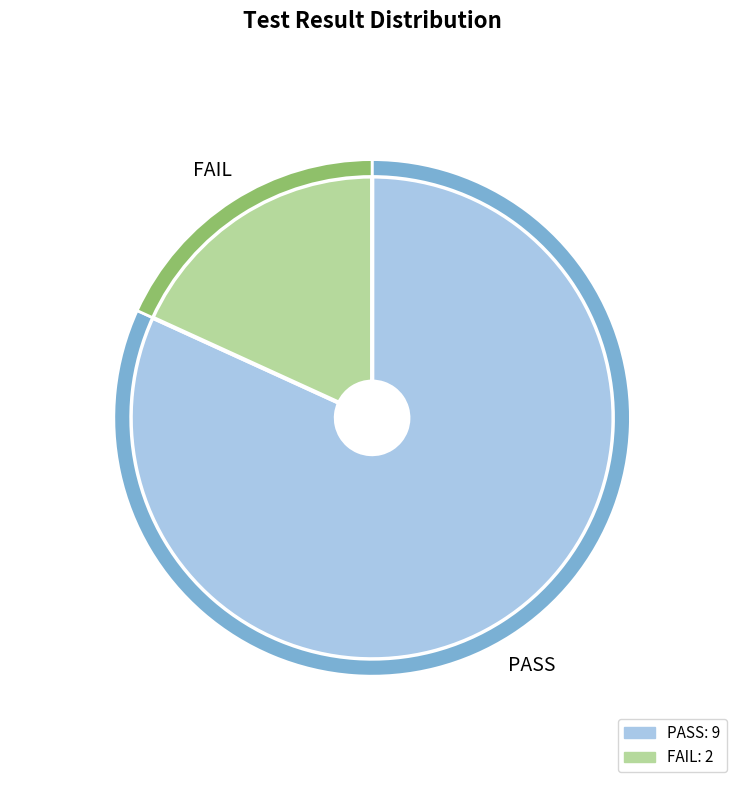

To the nearest percent, what percentage of the pie is FAIL?

18%